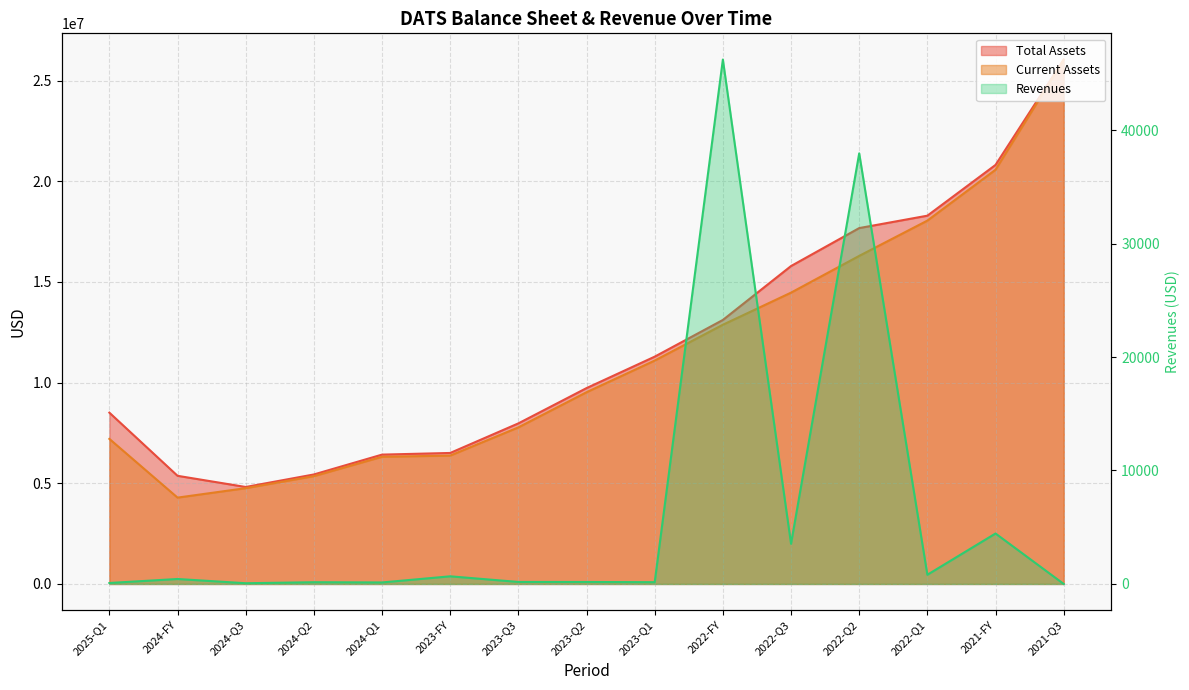

Where is Total Assets nearest to the value 15432730?

2022-Q3